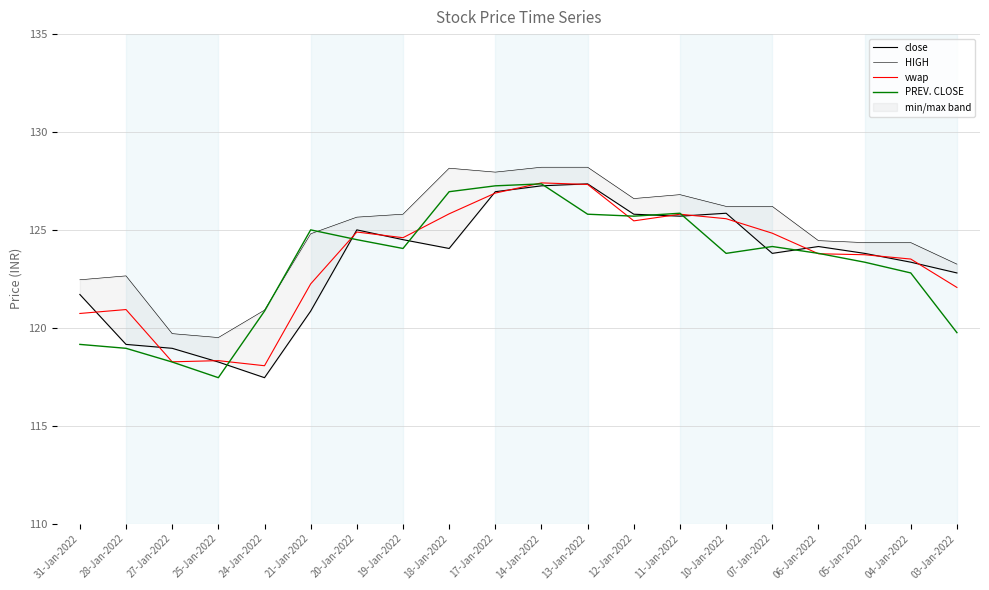

What is the difference between the PREV. CLOSE values at 05-Jan-2022 and 12-Jan-2022?

2.4